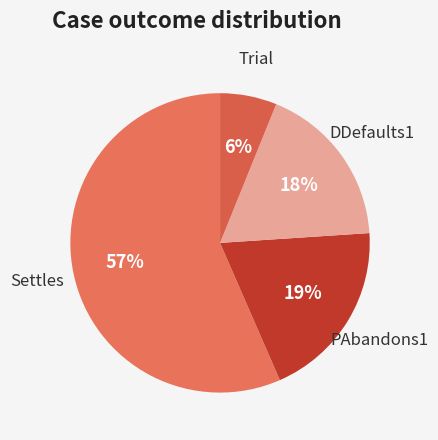

To the nearest percent, what is the average slice percentage?

25%